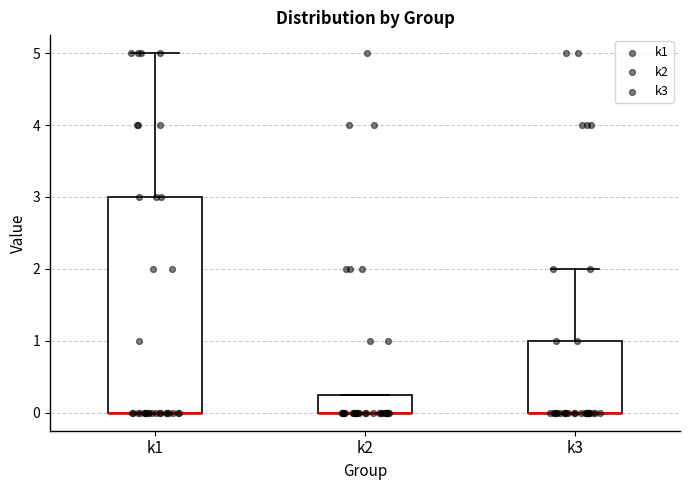

Where is the upper edge of the box for k3 on the y-axis? The values are not printed on the chart, so give them approximately, as read against the axis.

1.0